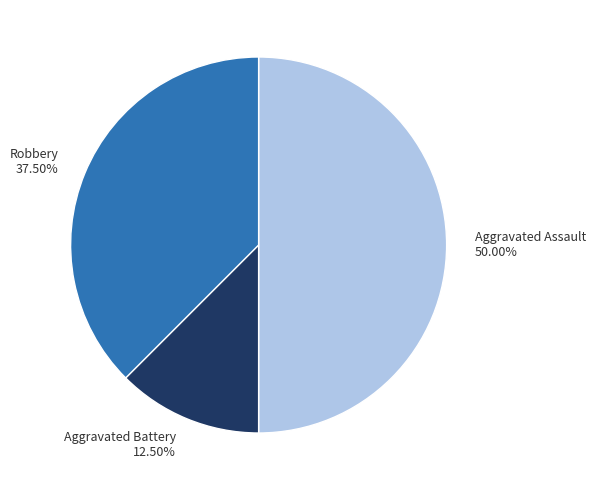

Does Robbery account for over 50% of the chart?

No